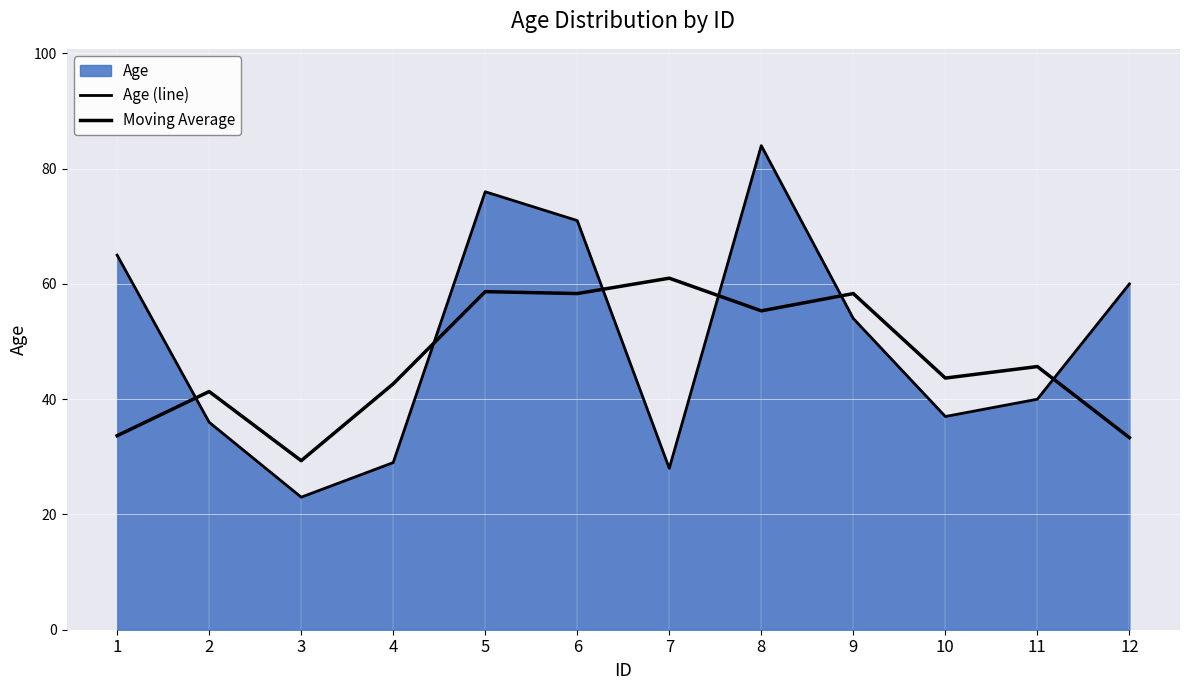

What is the average value of the Moving Average series?

46.8